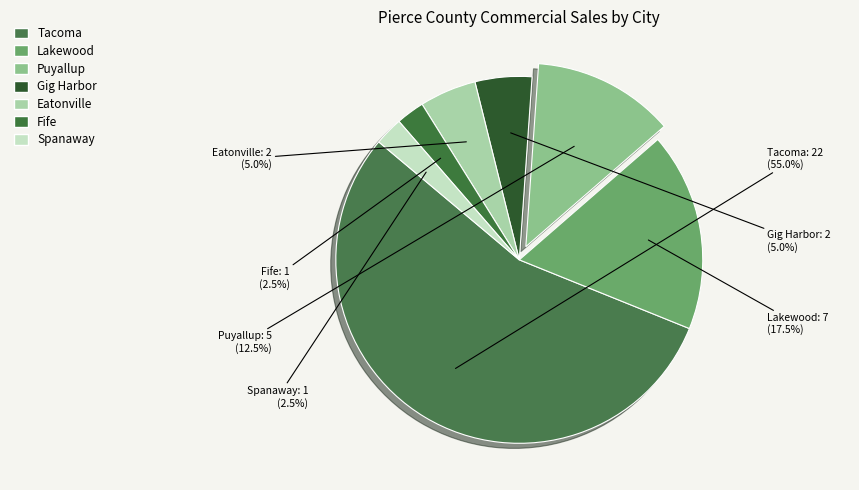

What is the total percentage of Tacoma and Spanaway?

57.5%